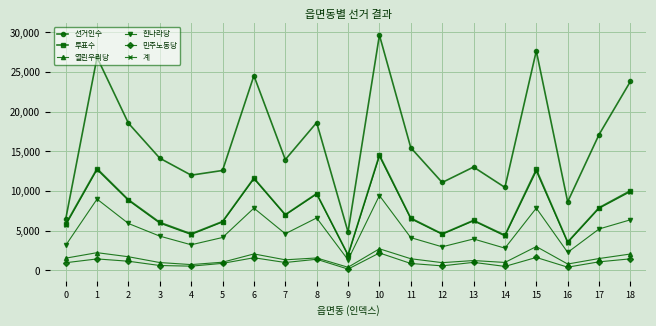

True or false: 민주노동당 and 투표수 intersect in this chart.

False